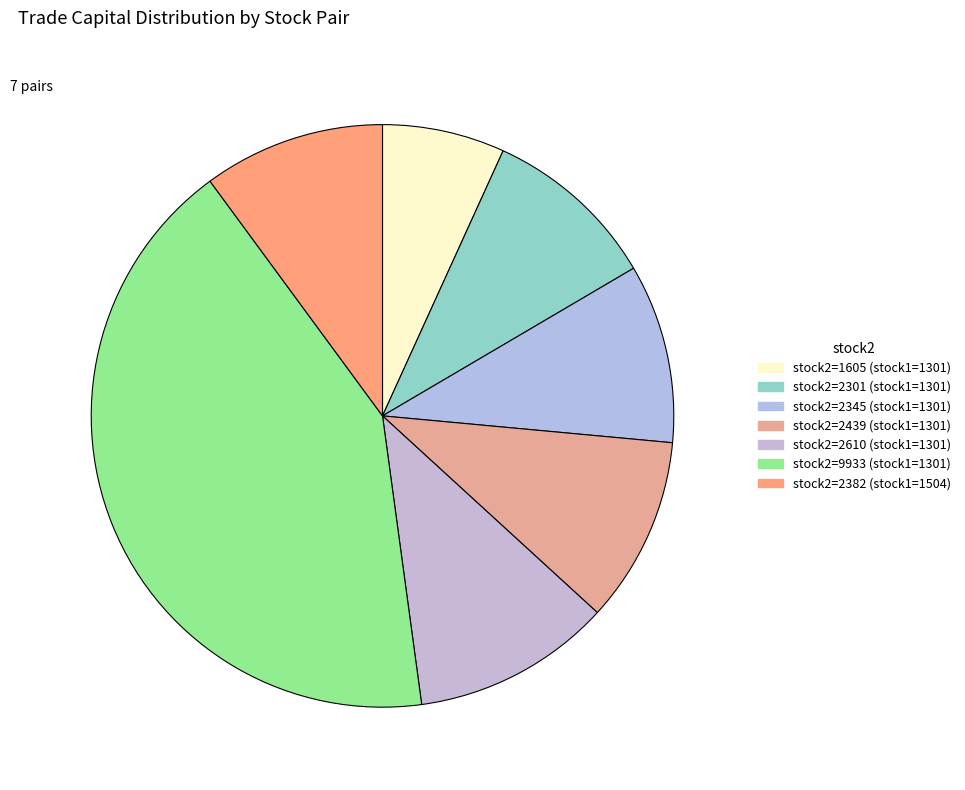

What is the largest slice in the pie chart?

9933